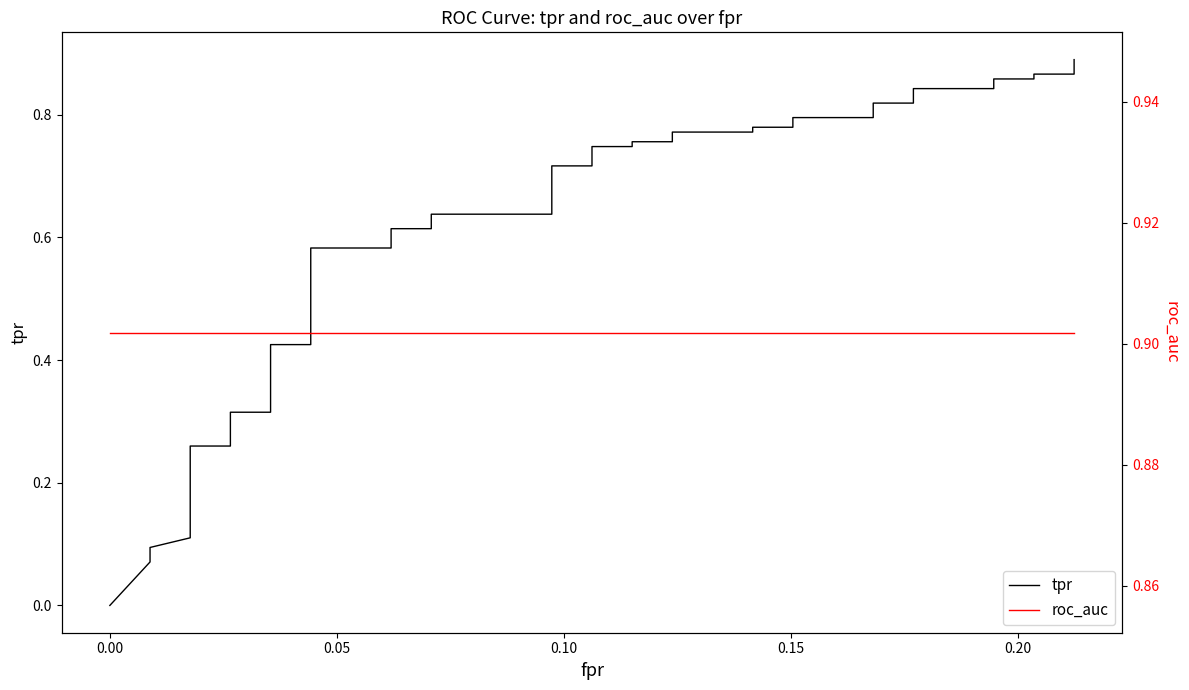

Reading right to left, what are all the values shown in this chart?

tpr: 0.9	0.9	0.9	0.9	0.9	0.8	0.8	0.8	0.8	0.8	0.8	0.8	0.8	0.8	0.8	0.8	0.8	0.7	0.7	0.7	0.7	0.6	0.6	0.6	0.6	0.6	0.6	0.4	0.4	0.3	0.3	0.3	0.3	0.2	0.1	0.1	0.1	0.1	0.1	0.0
roc_auc: 0.9	0.9	0.9	0.9	0.9	0.9	0.9	0.9	0.9	0.9	0.9	0.9	0.9	0.9	0.9	0.9	0.9	0.9	0.9	0.9	0.9	0.9	0.9	0.9	0.9	0.9	0.9	0.9	0.9	0.9	0.9	0.9	0.9	0.9	0.9	0.9	0.9	0.9	0.9	0.9